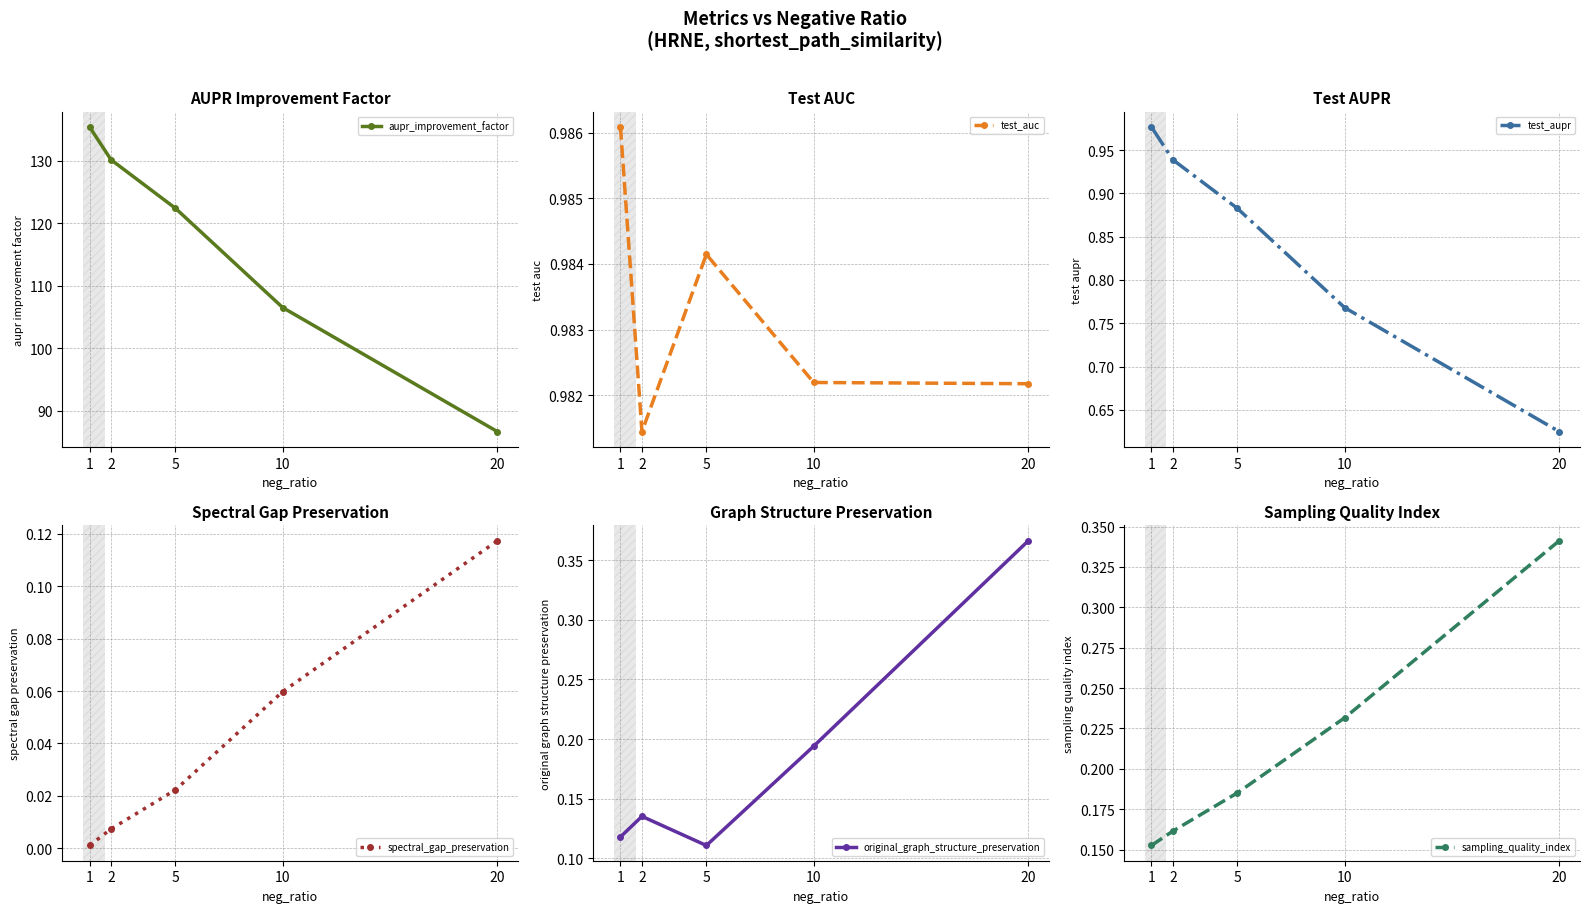

Rank the series at 1 from lowest to highest value.

spectral_gap_preservation, original_graph_structure_preservation, sampling_quality_index, test_aupr, test_auc, aupr_improvement_factor